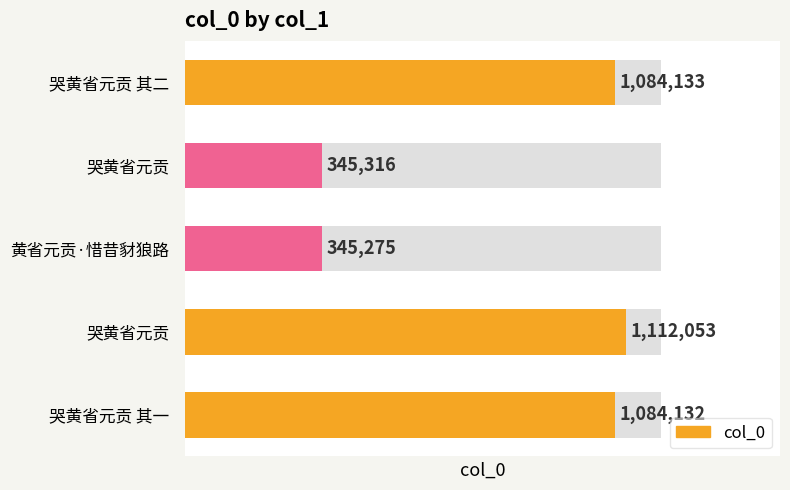

What is the value of the 5th bar from the left?

1084133